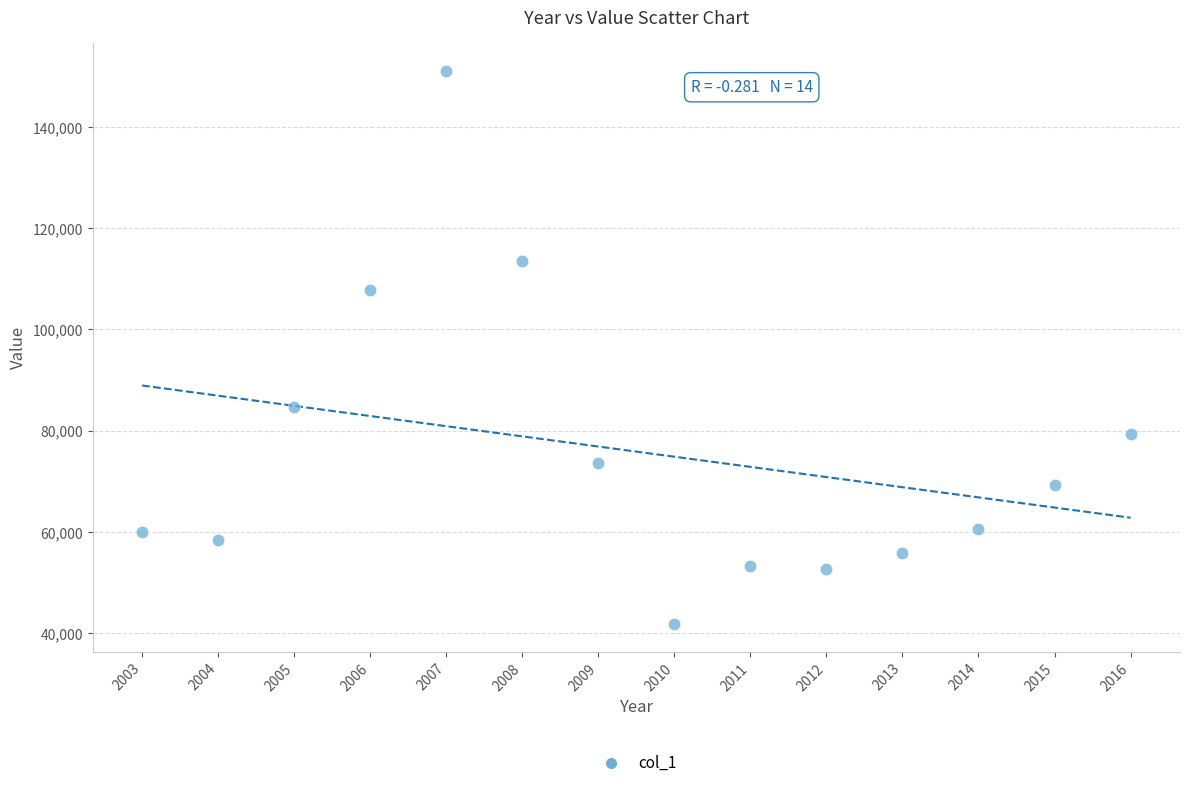

What is the range of X values (max minus min)?

13